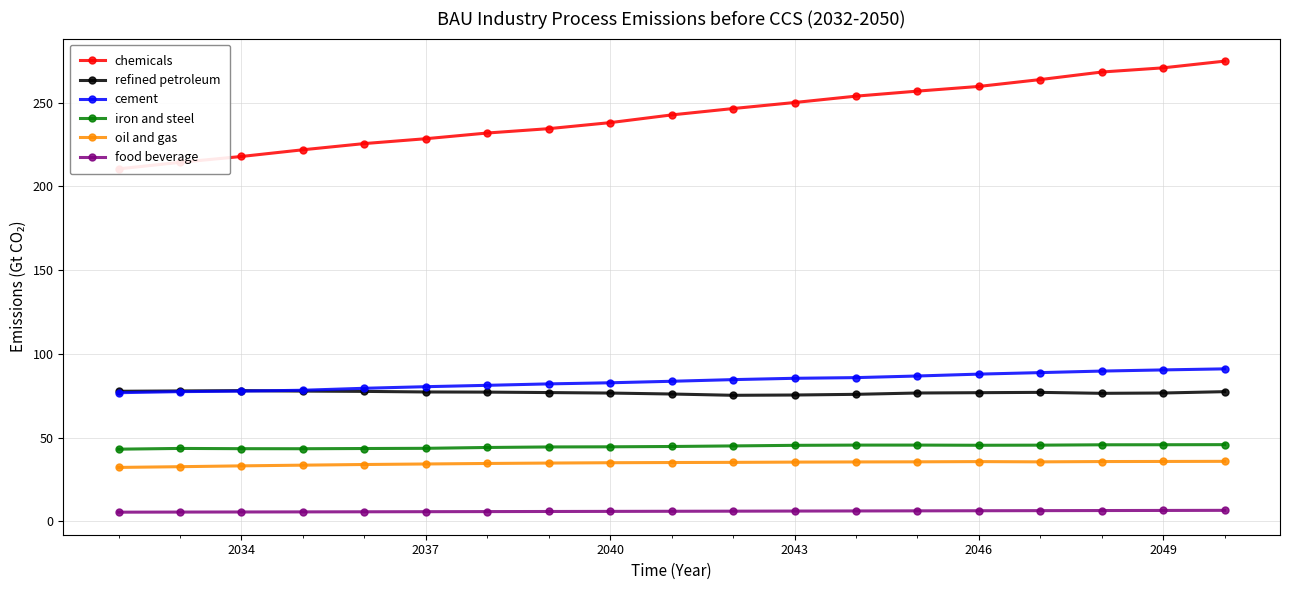

Which series has the largest total across all categories?

chemicals